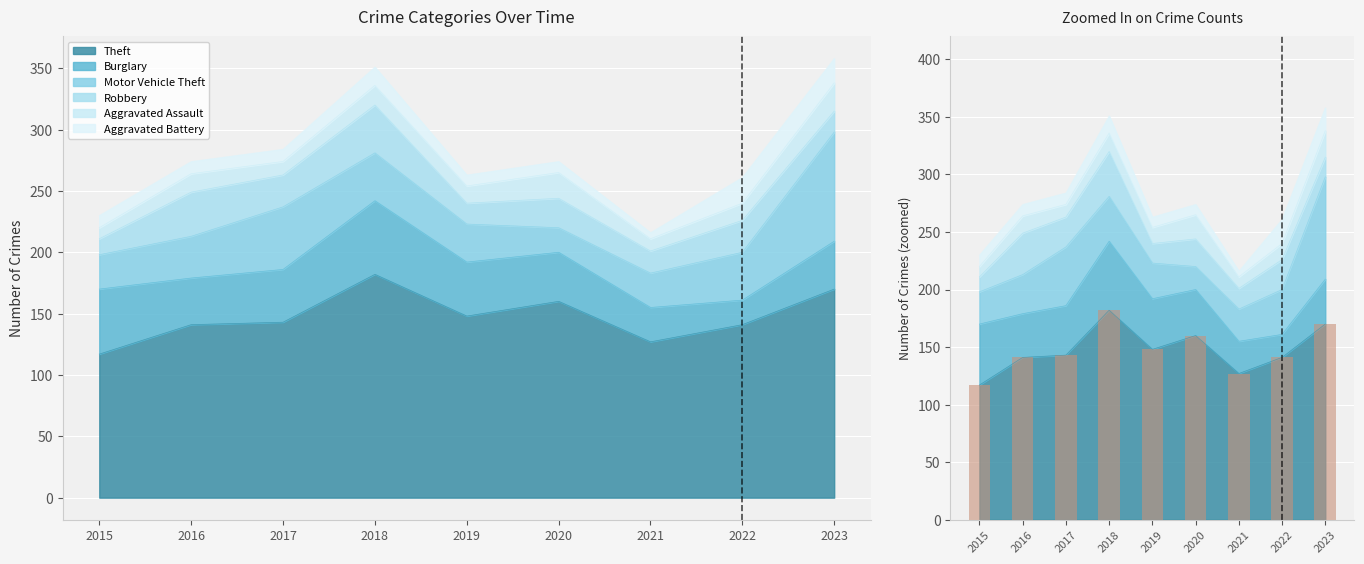

Which label corresponds to the largest value in the chart?

2018